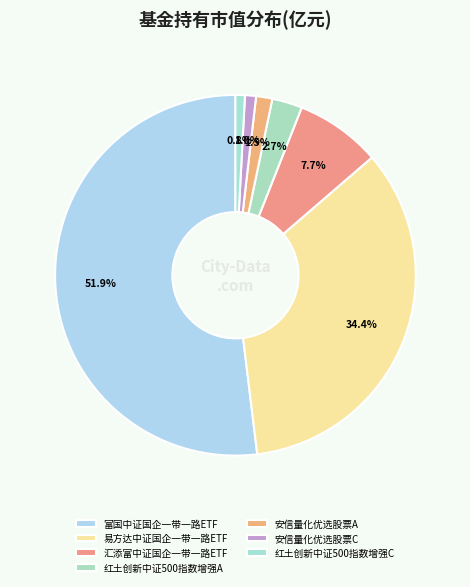

How much of the chart is everything except 红土创新中证500指数增强C?

99.2%